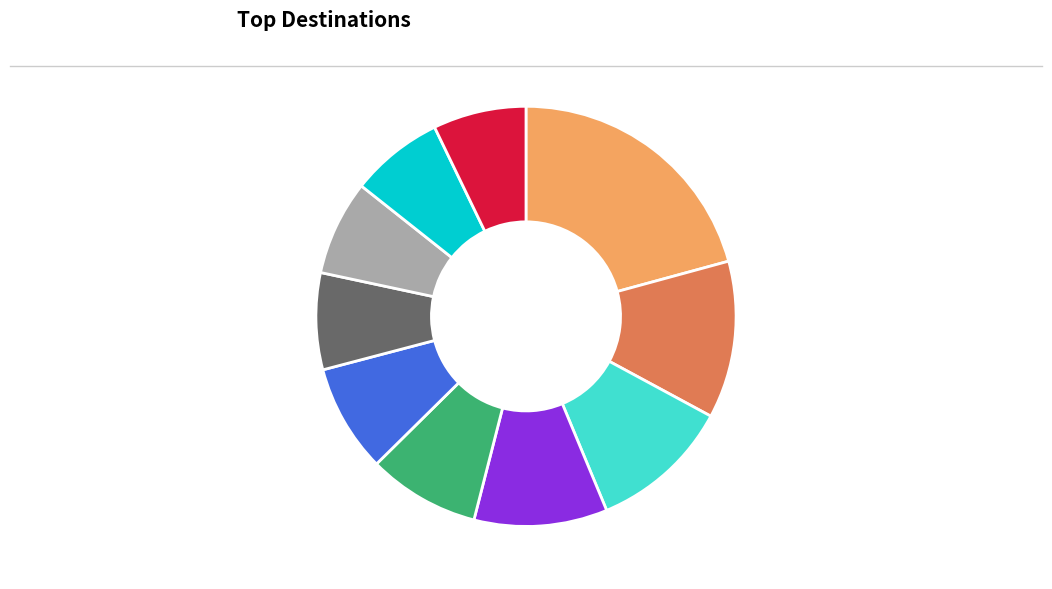

Does any single category account for the majority?

No